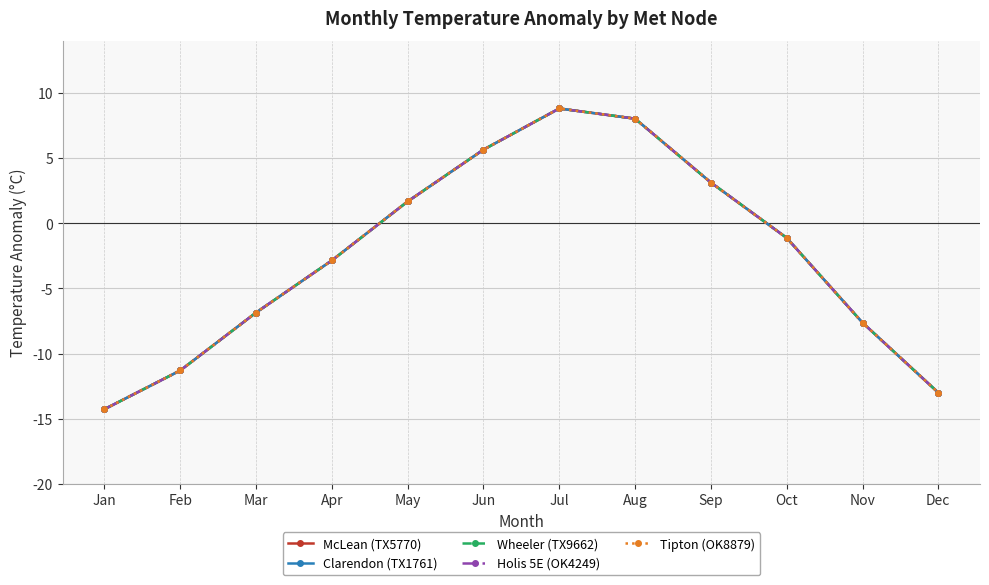

List the series in order of their peak value, lowest first.

McLean (TX5770), Clarendon (TX1761), Wheeler (TX9662), Holis 5E (OK4249), Tipton (OK8879)